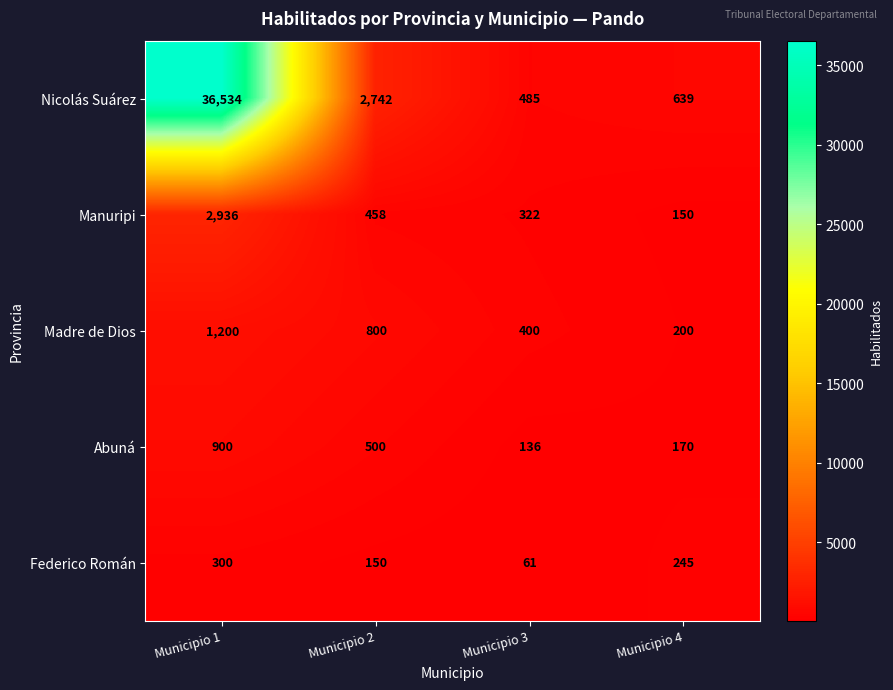

What is the greatest value displayed?

36534